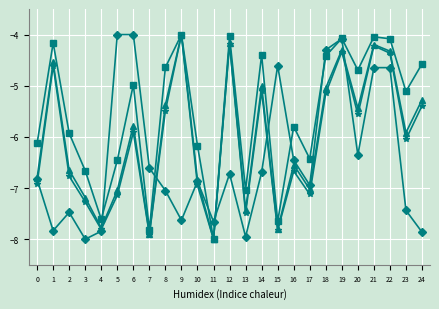

Rank the categories by sr value from lowest to highest.

11, 7, 15, 4, 13, 3, 5, 17, 10, 0, 2, 16, 23, 6, 20, 8, 24, 18, 14, 1, 22, 19, 21, 12, 9